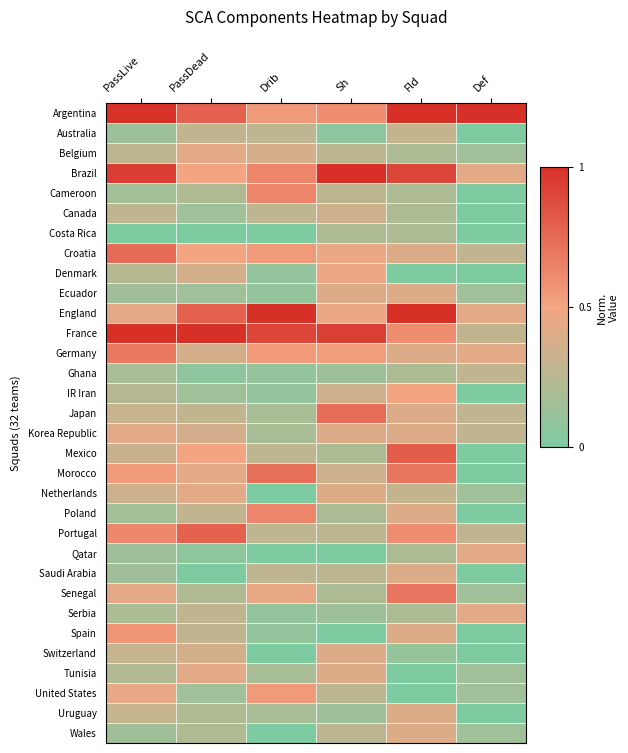

Which series changed the most between PassLive and Drib?

England